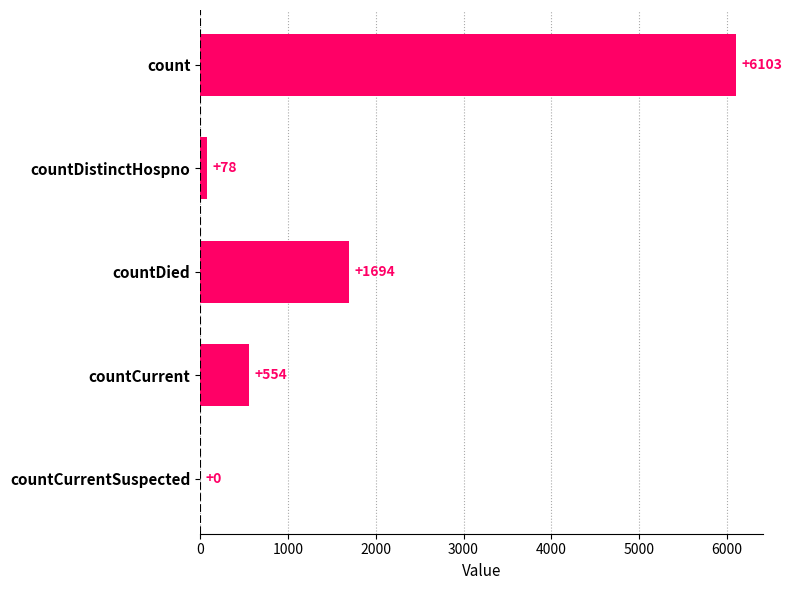

What is the maximum value shown in the chart?

6103